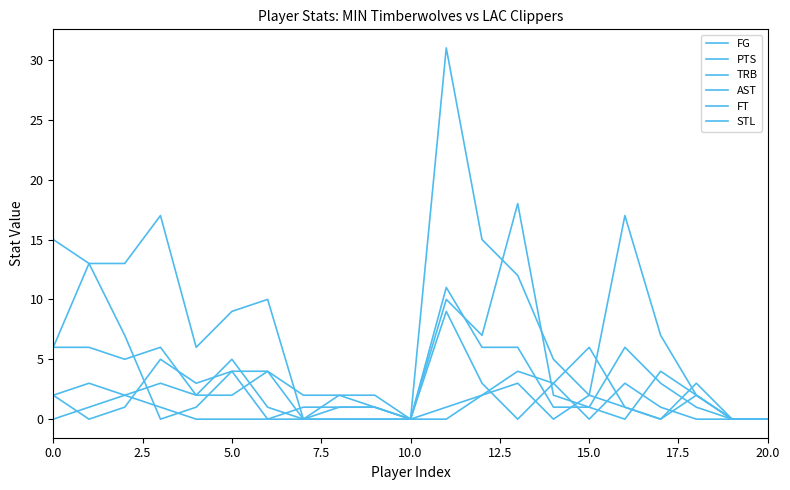

Does the chart have visible grid lines?

No